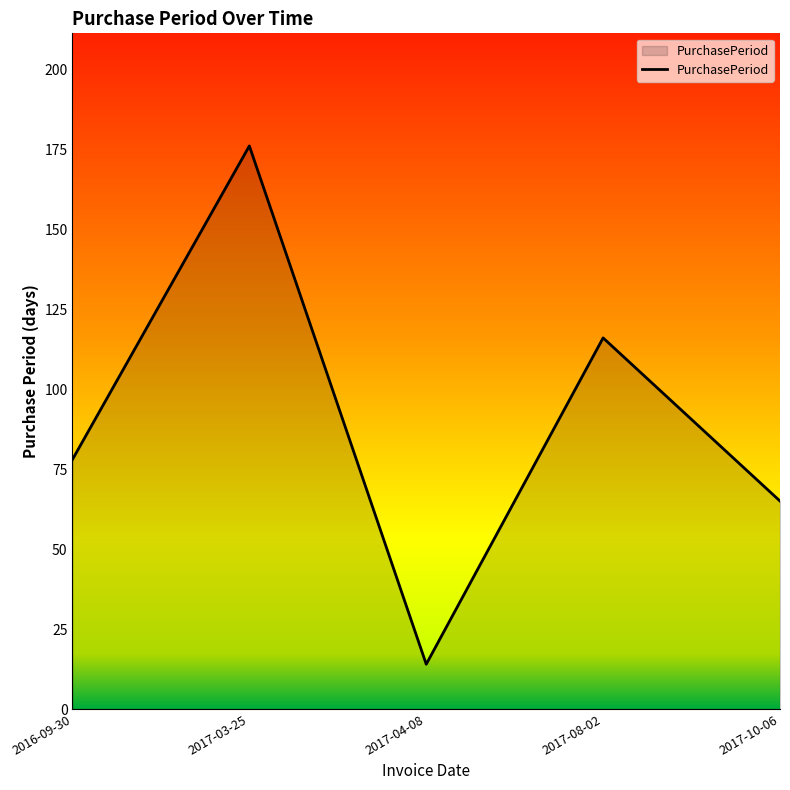

Between 2017-03-25 and 2017-10-06, which is larger?

2017-03-25